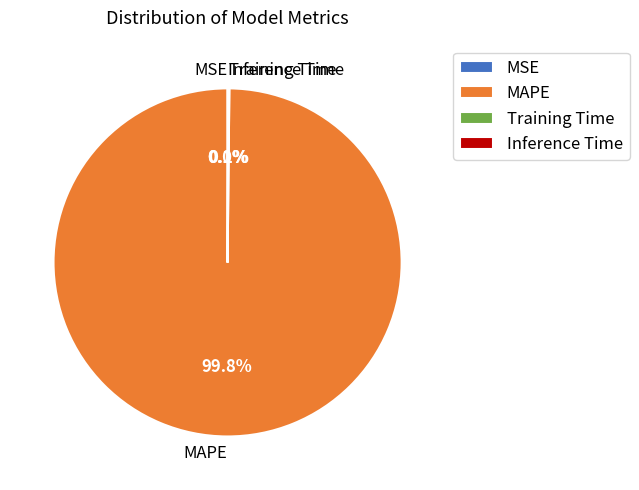

Is there a majority slice in this chart?

Yes